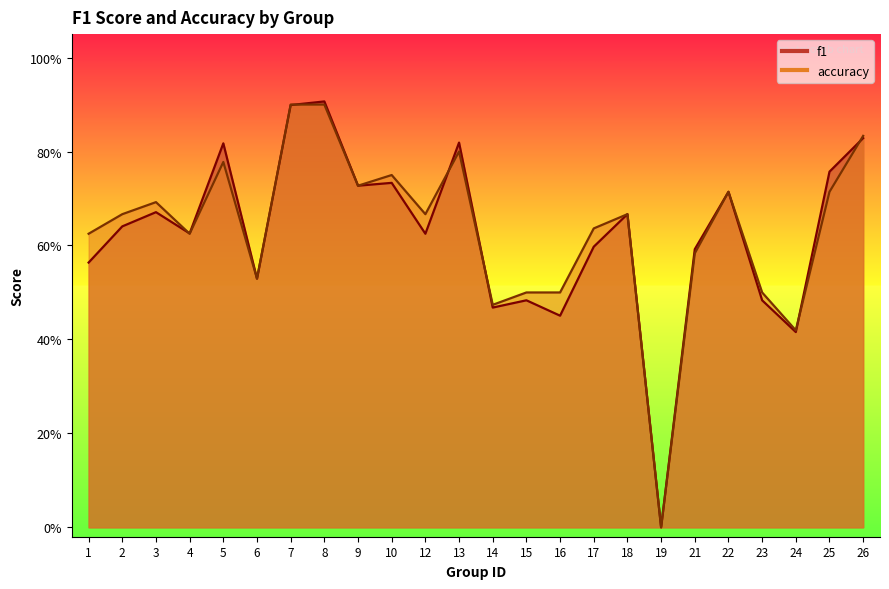

What are all the series names shown in the legend?

f1, accuracy